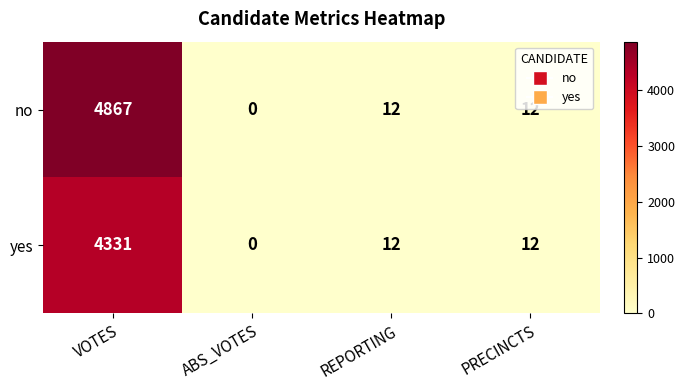

Which series has the widest spread of values?

no